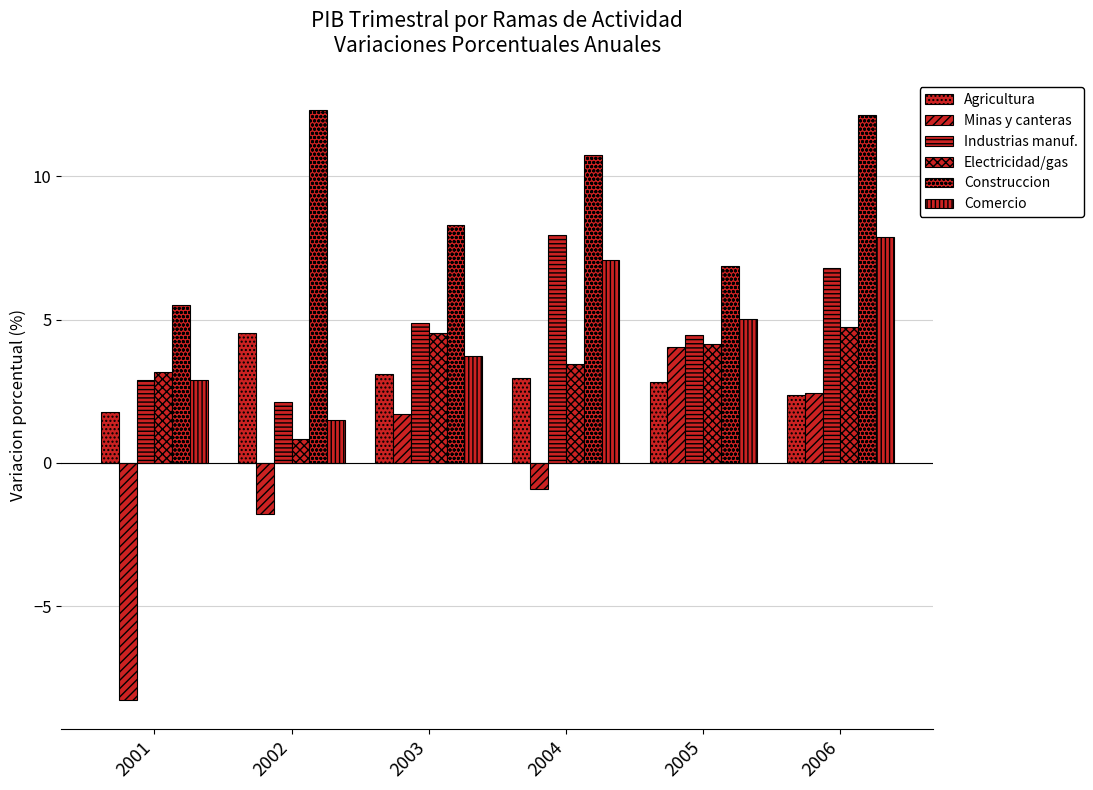

How many bars are there in total?

36